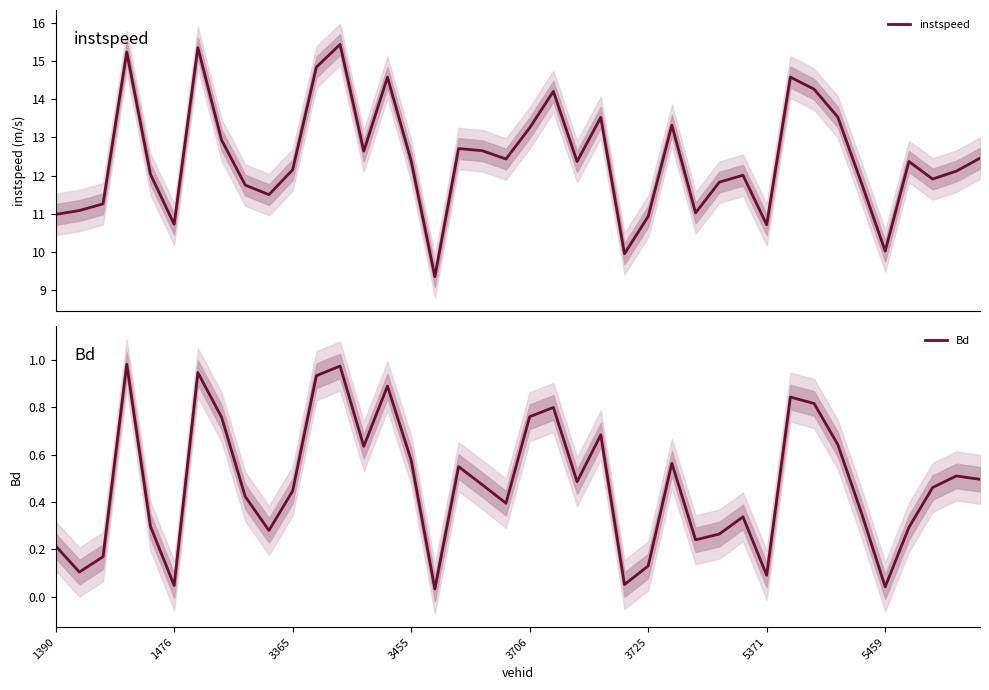

What is the highest value of the instspeed series?

15.4